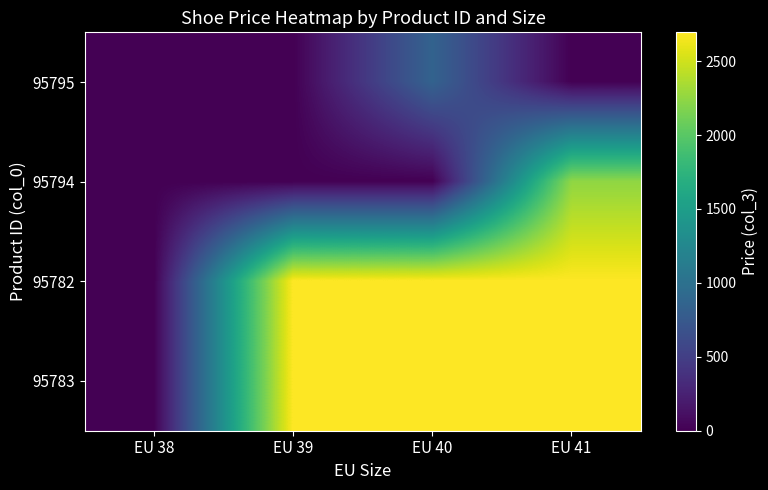

Count the number of data series in this chart.

4